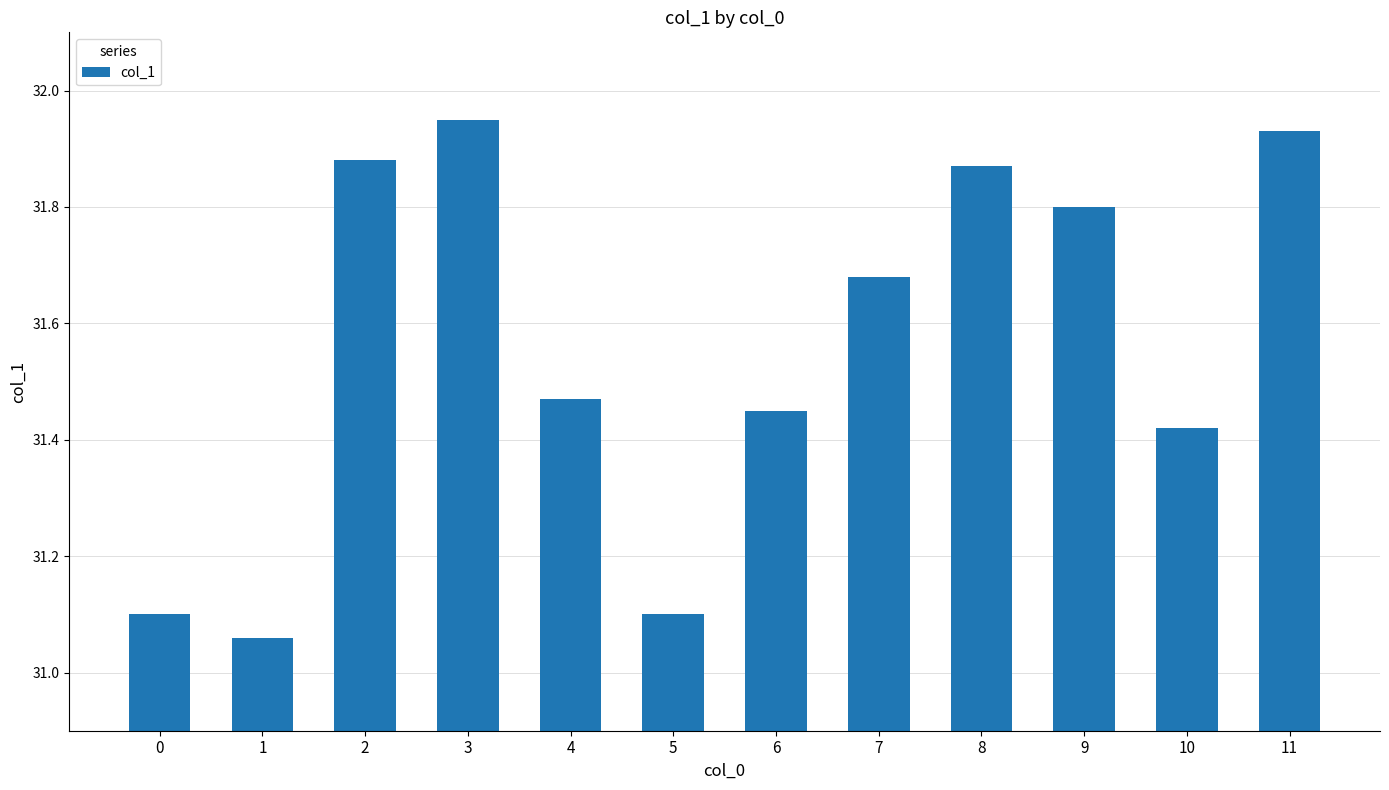

The chart shows a value of 31.8 at 9. True or false?

True